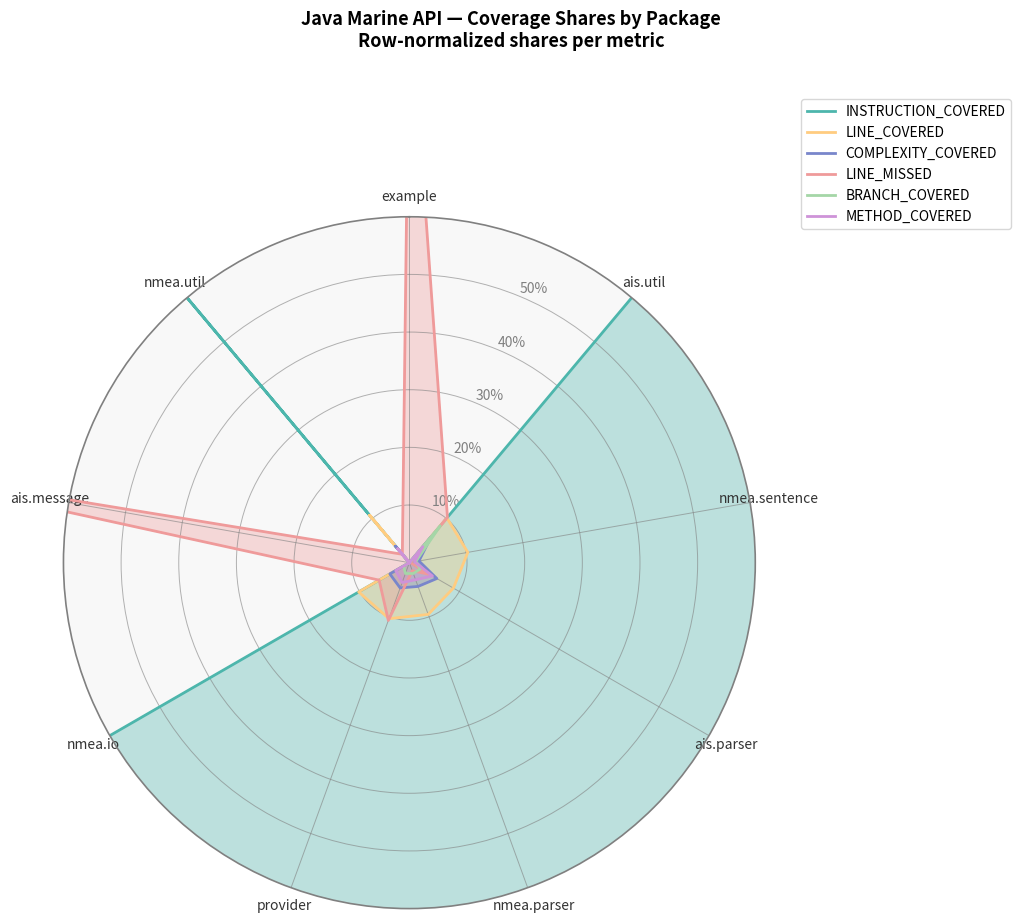

True or false: COMPLEXITY_COVERED has more than 1 points higher than both neighbors.

True